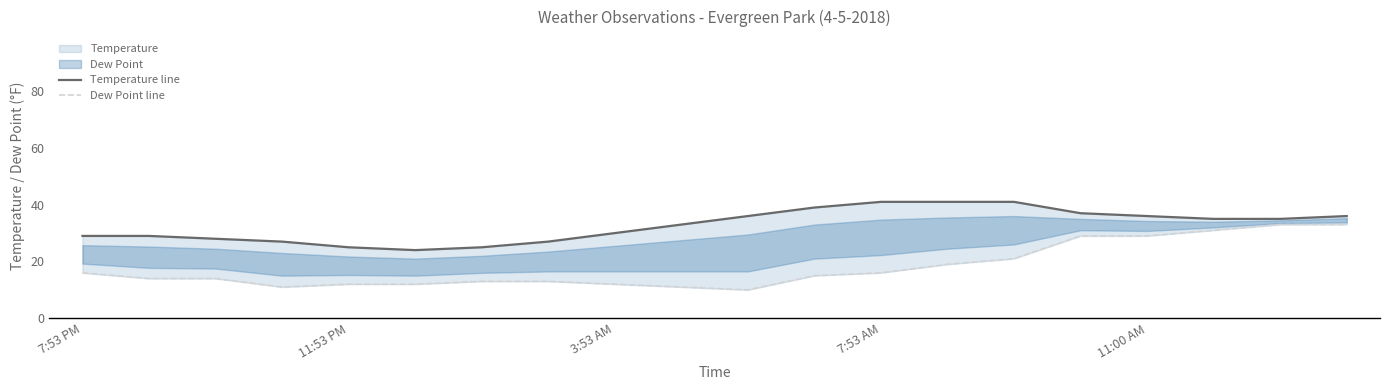

True or false: Temperature line has more than 1 points higher than both neighbors.

False